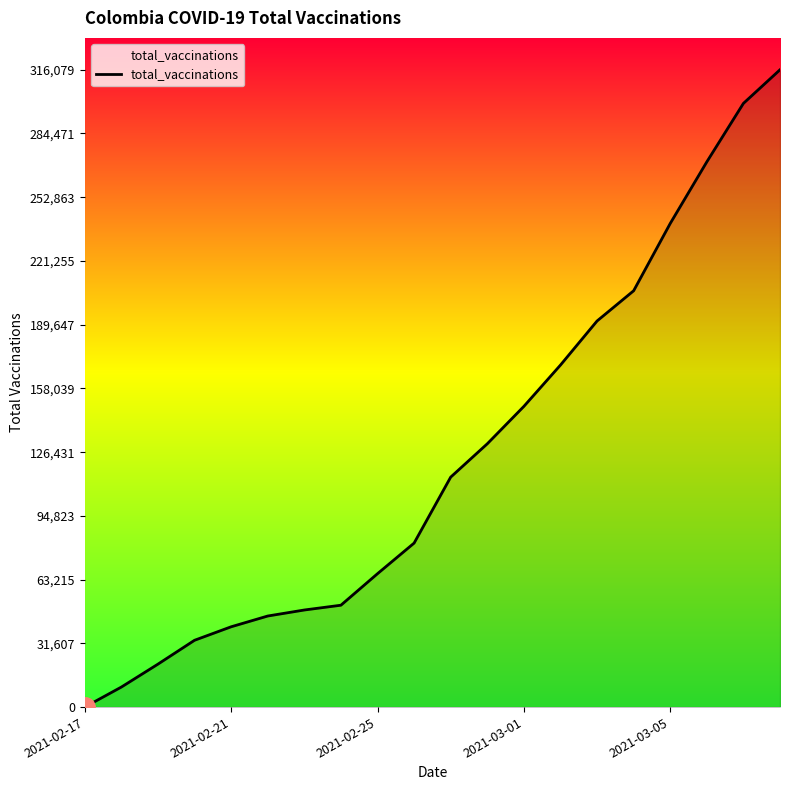

Reading left to right, transcribe all the data shown in this chart.

18	9935	21307	33140	39827	45166	48150	50524	66157	81333	114042	130578	149133	169619	191480	206475	239851	270411	299400	316079